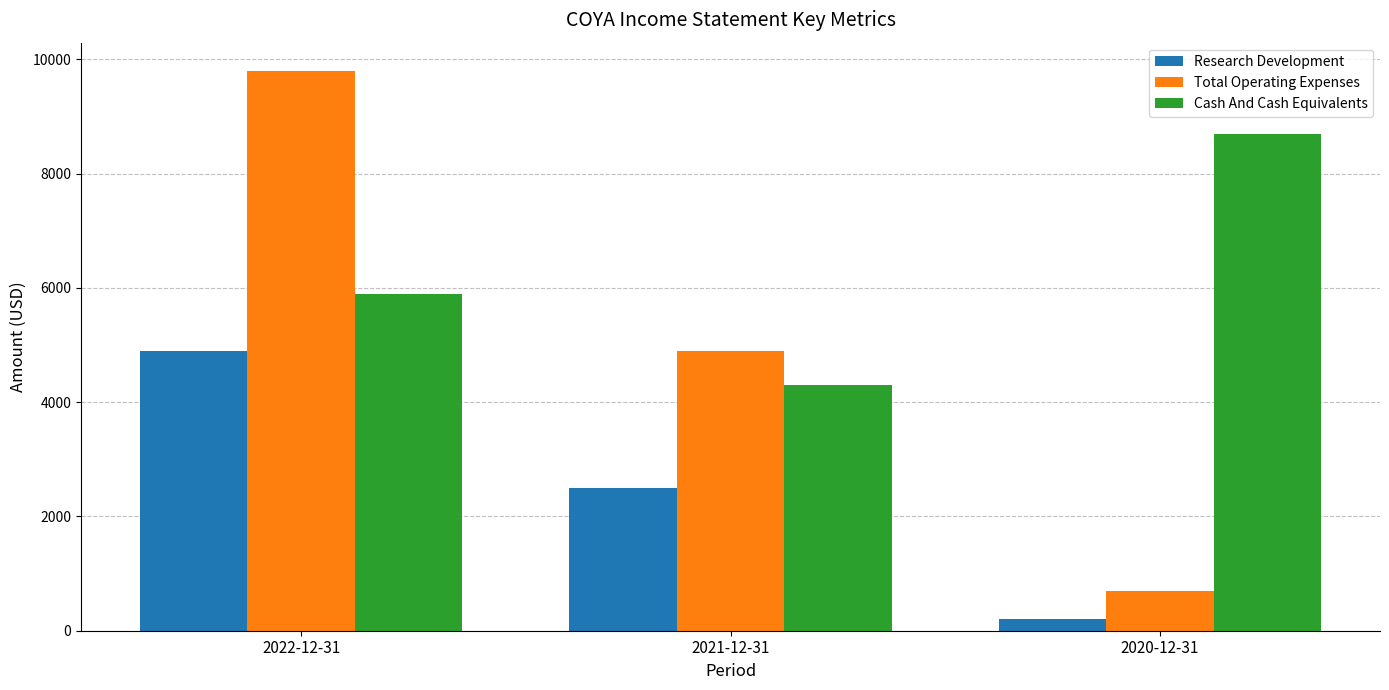

What is the label of the 3rd bar from the right?

2022-12-31